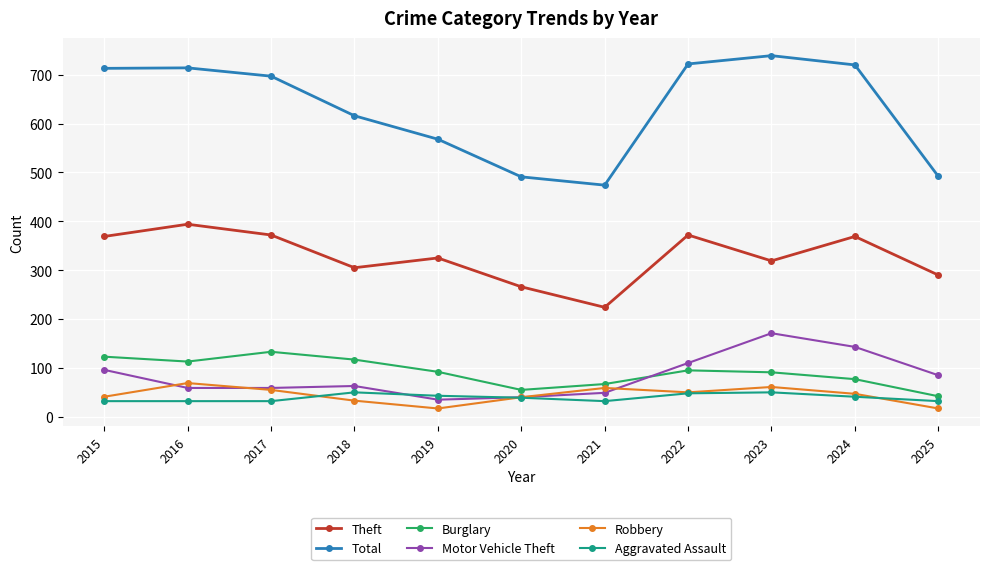

Does the chart have visible grid lines?

Yes